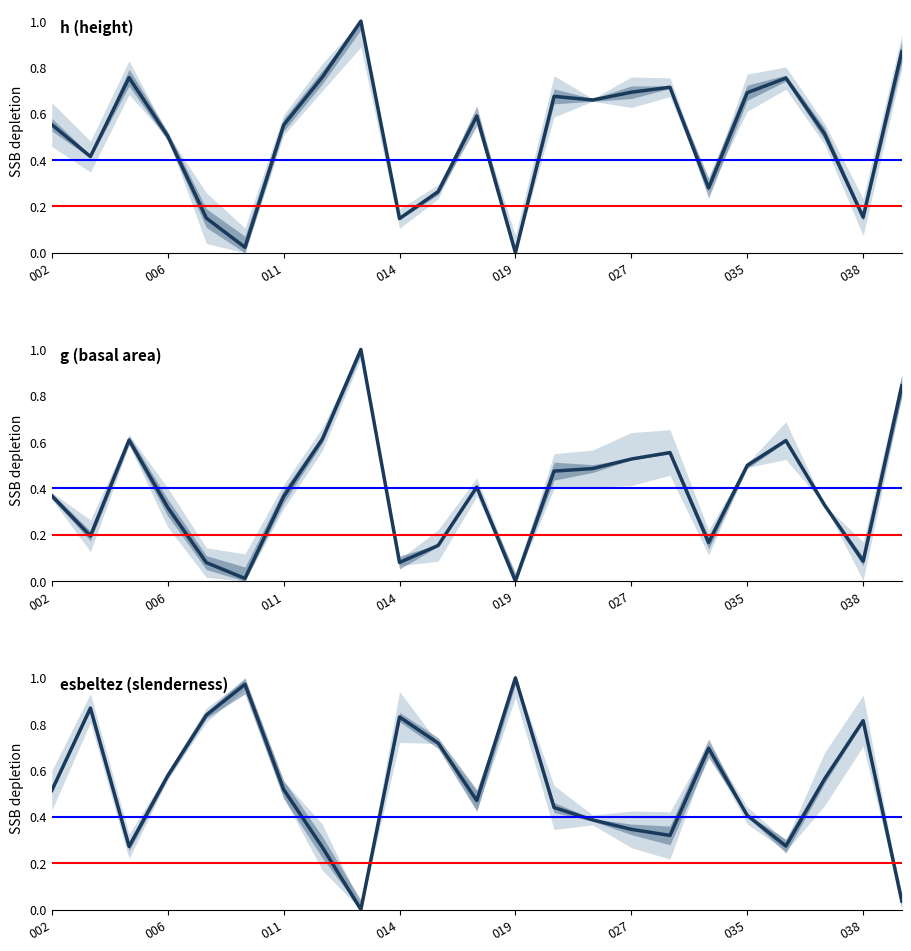

What are all the series names shown in the legend?

h (height), g (basal area), esbeltez (slenderness)